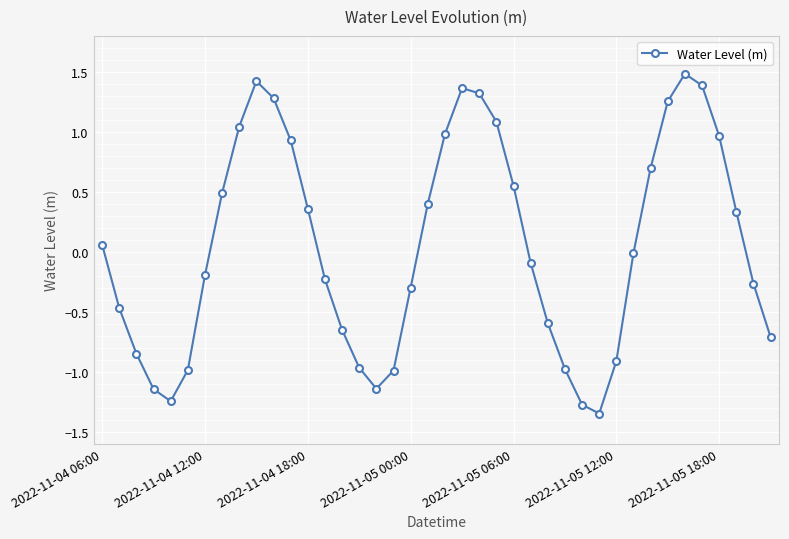

What is the value of the 26th point from the left?

-0.1